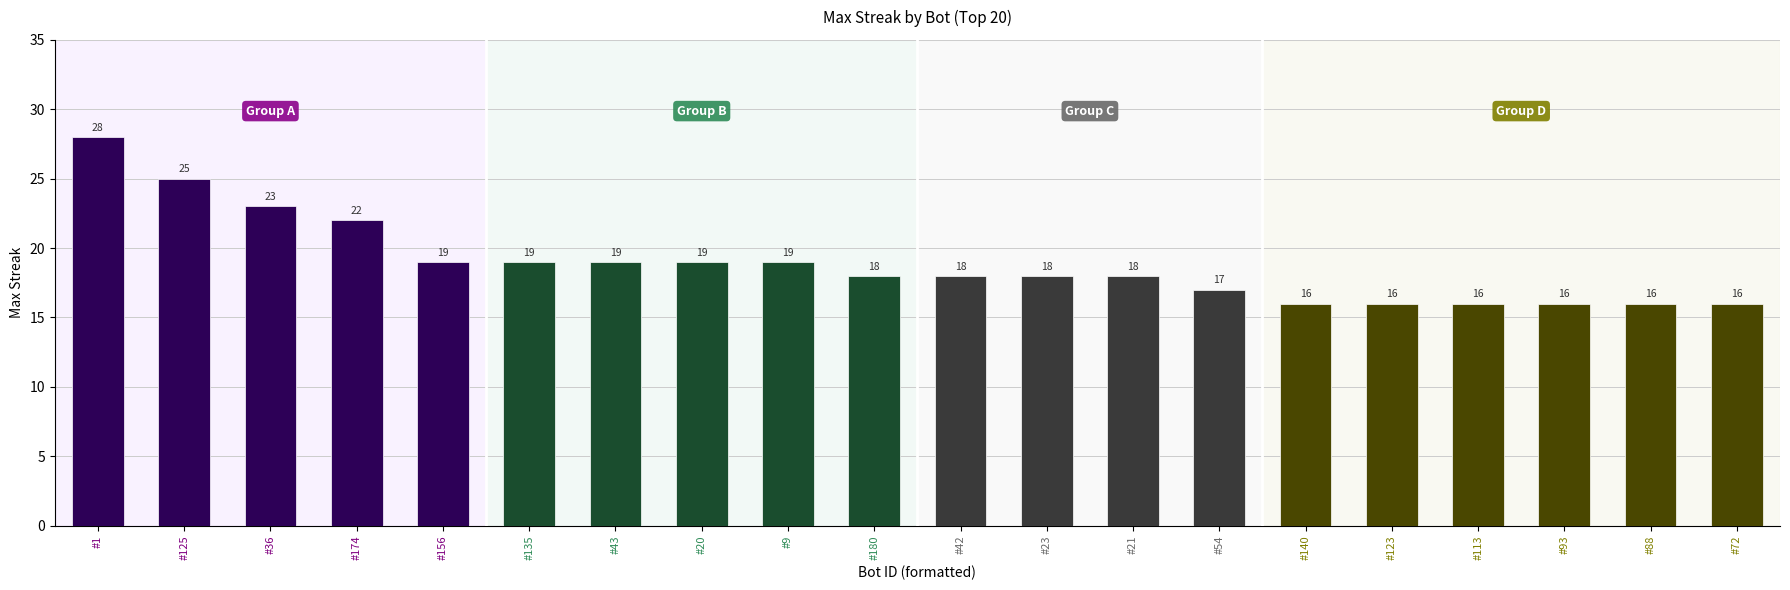

What is the ratio of the value at #156 to the value at #23?

1.1